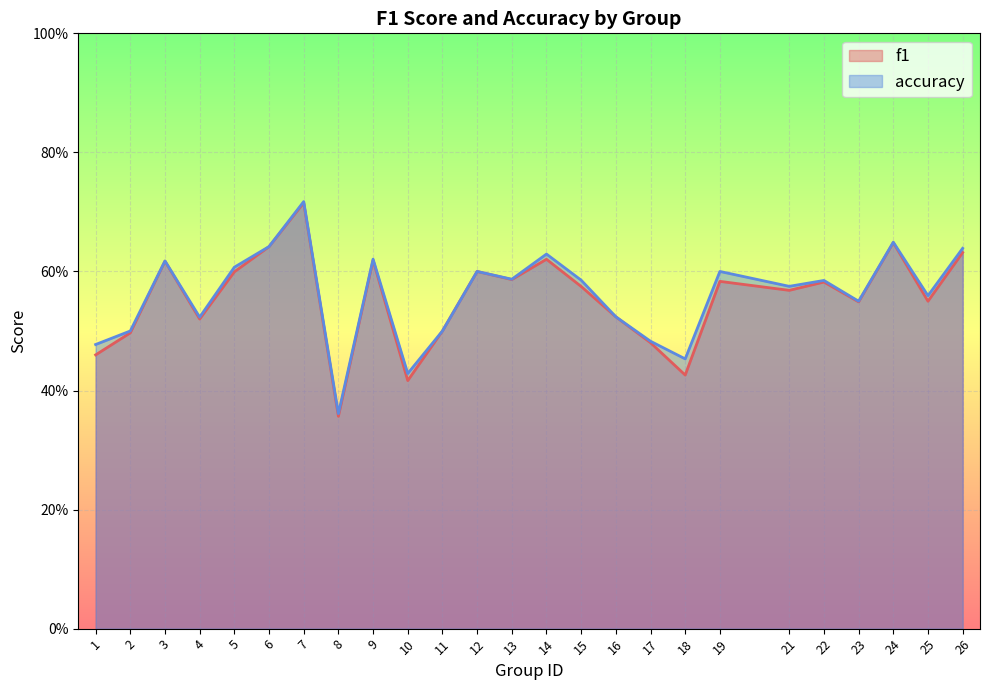

What is the value of the accuracy point at the 16th from the left?

0.5